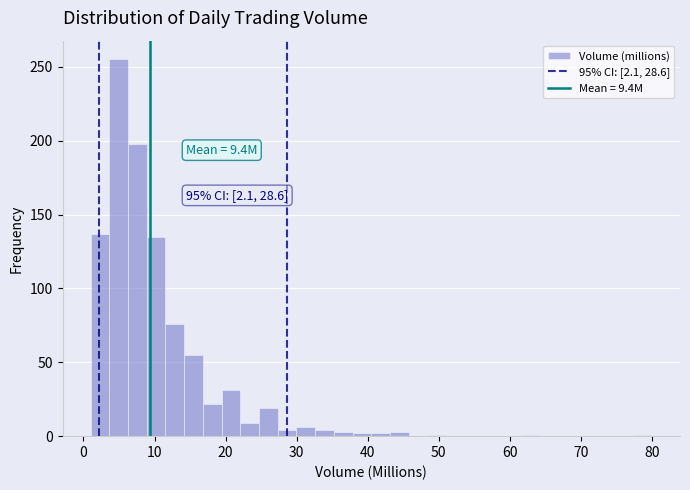

Around what value on the x-axis is the tallest bar? Give the approximate position of its centre, as read against the axis.

5